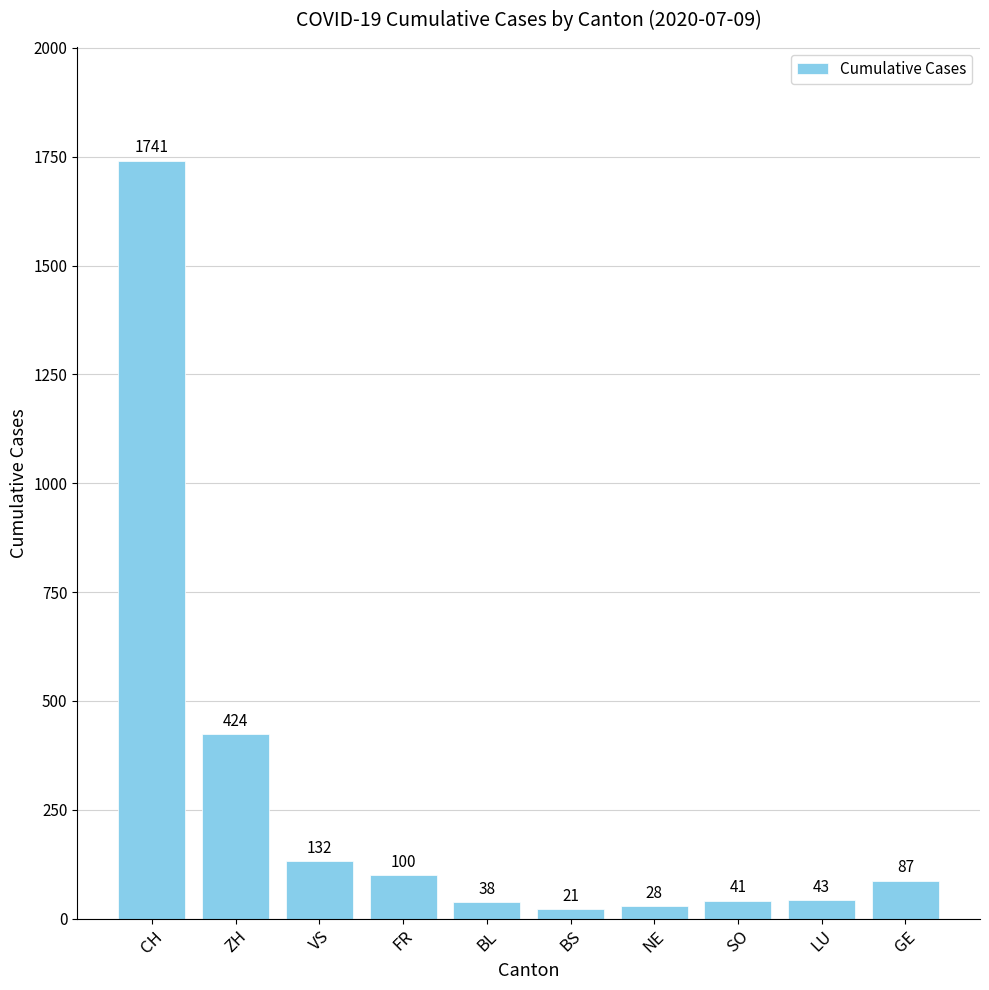

Reading left to right, what are all the values shown in this chart?

1741	424	132	100	38	21	28	41	43	87